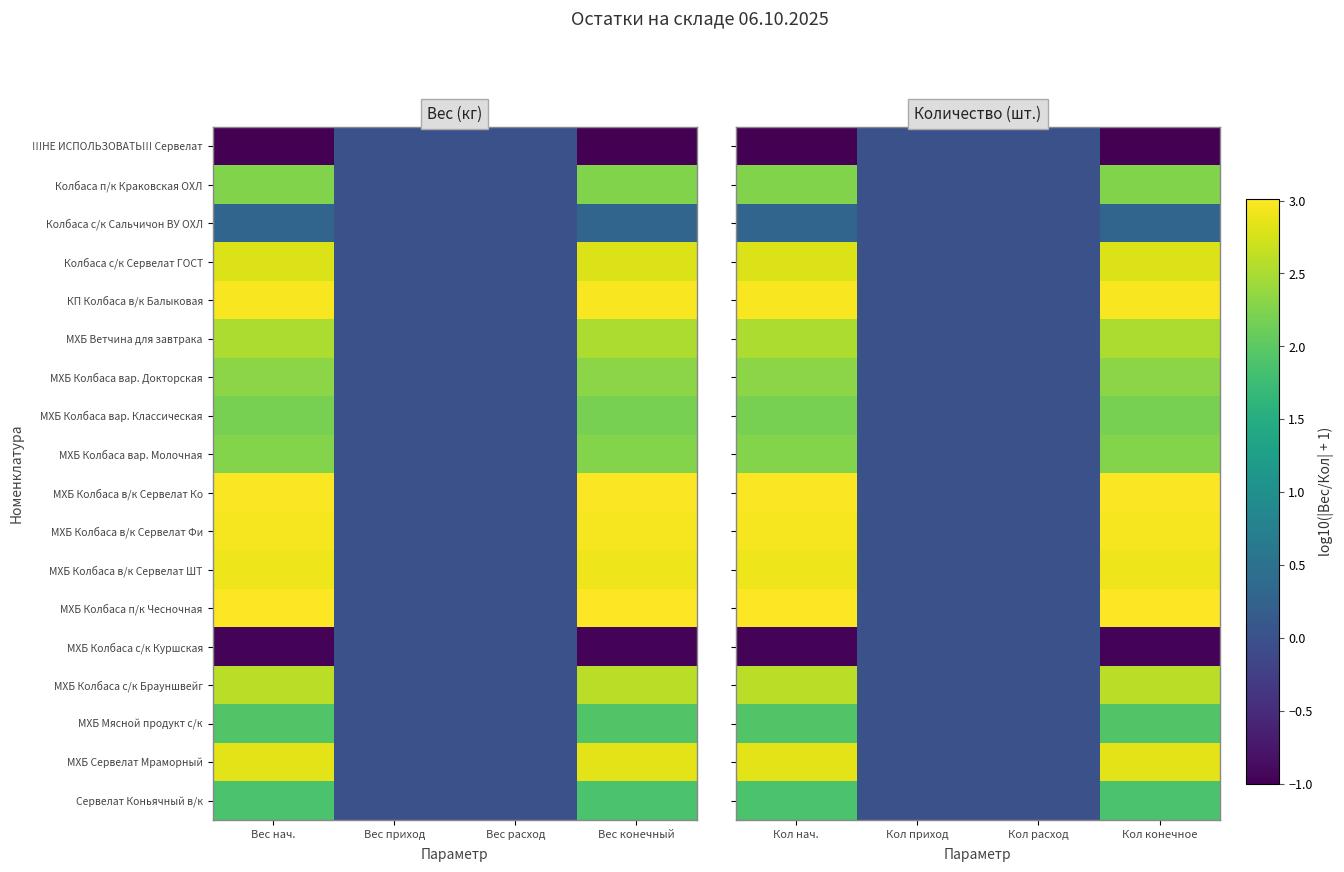

At Кол конечное, list the series in order from smallest to largest.

!!!НЕ ИСПОЛЬЗОВАТЬ!!! Сервелат, МХБ Колбаса с/к Куршская, Колбаса с/к Сальчичон ВУ ОХЛ, Сервелат Коньячный в/к, МХБ Мясной продукт с/к, МХБ Колбаса вар. Классическая, Колбаса п/к Краковская ОХЛ, МХБ Колбаса вар. Молочная, МХБ Колбаса вар. Докторская, МХБ Ветчина для завтрака, МХБ Колбаса с/к Брауншвейг, Колбаса с/к Сервелат ГОСТ, МХБ Сервелат Мраморный, МХБ Колбаса в/к Сервелат ШТ, МХБ Колбаса в/к Сервелат Фи, КП Колбаса в/к Балыковая, МХБ Колбаса в/к Сервелат Ко, МХБ Колбаса п/к Чесночная